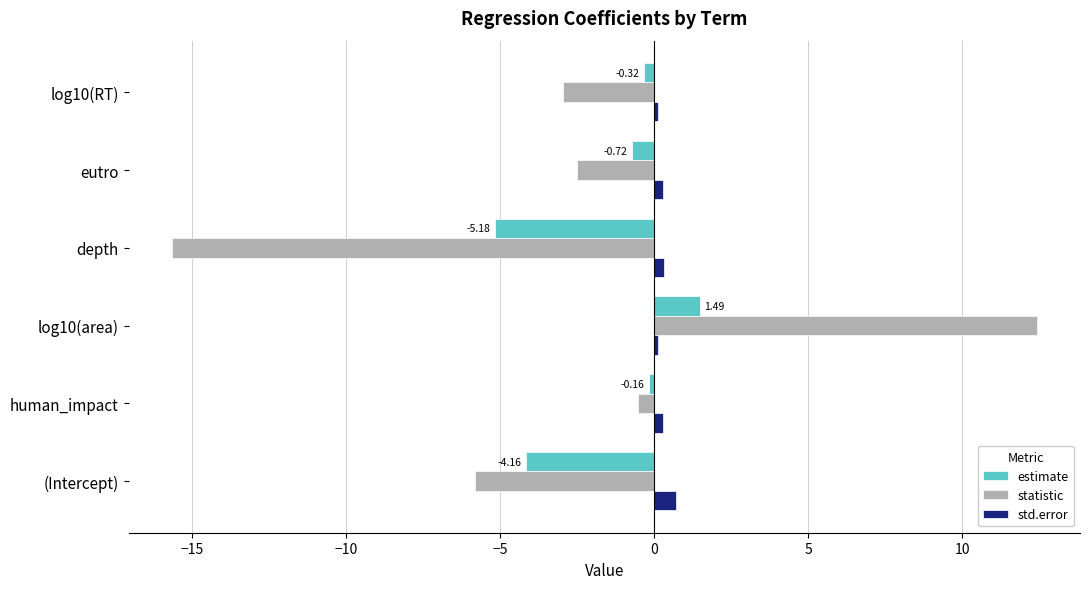

Which series has the widest spread of values?

statistic